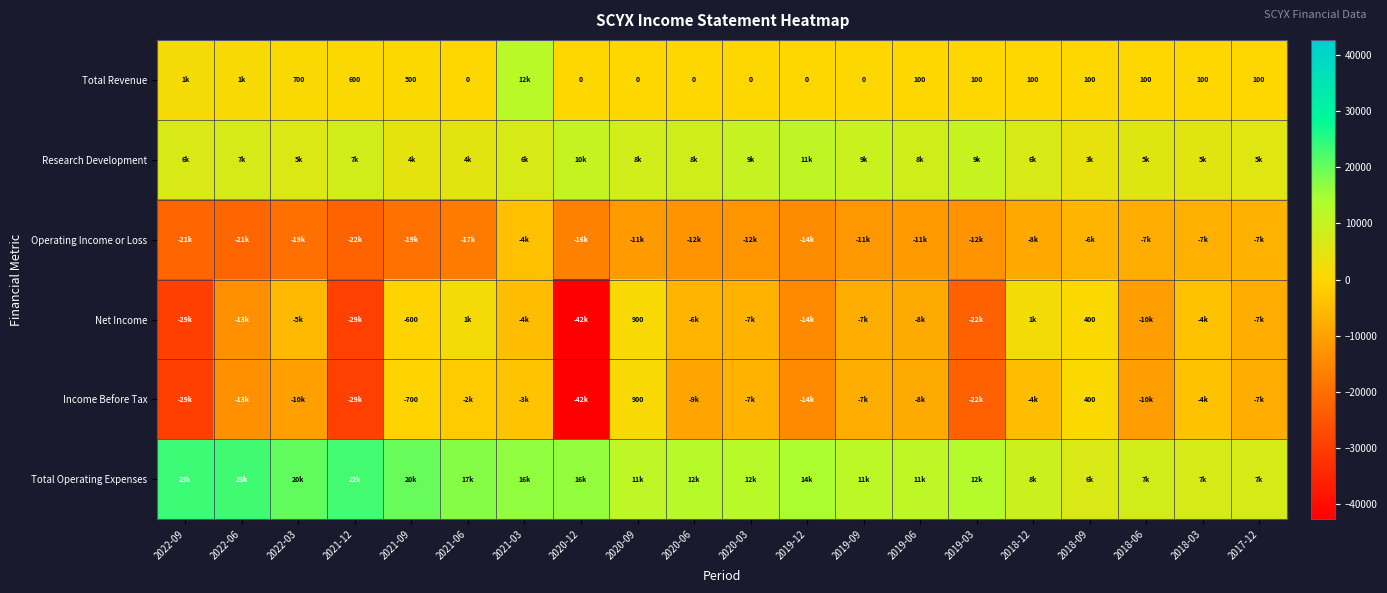

Is it true that Net Income equals -600 at 2021-09?

True